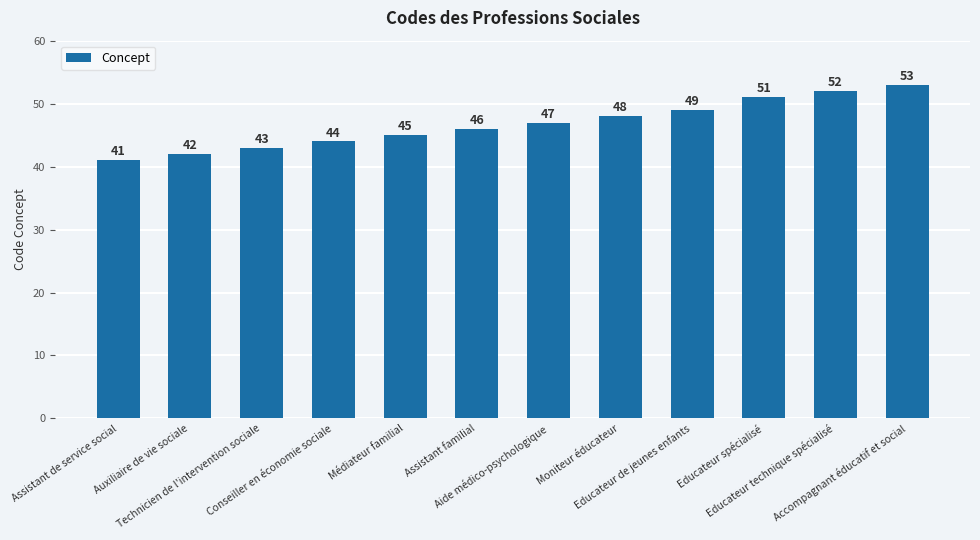

Which category has the lowest value across all series?

Assistant de service social